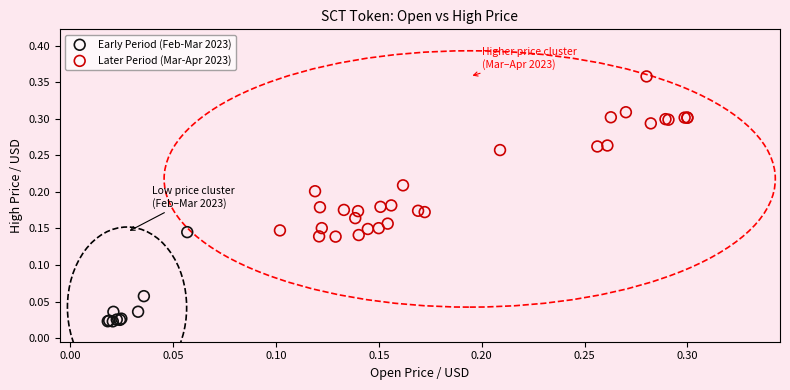

Which series reaches the maximum Y coordinate?

Later Period (Mar-Apr 2023)